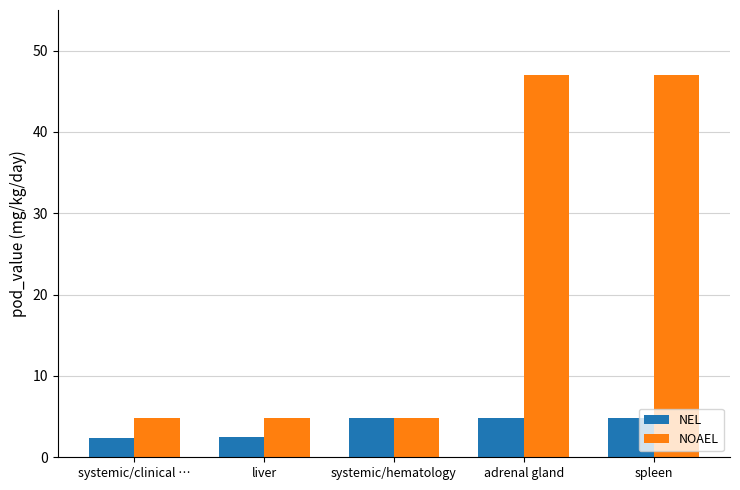

What is the greatest value displayed?

47.0